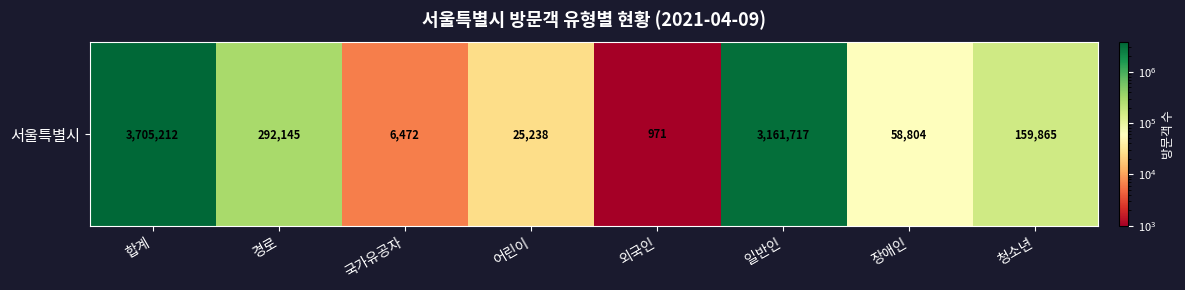

At which category does the chart reach its peak across all series?

합계